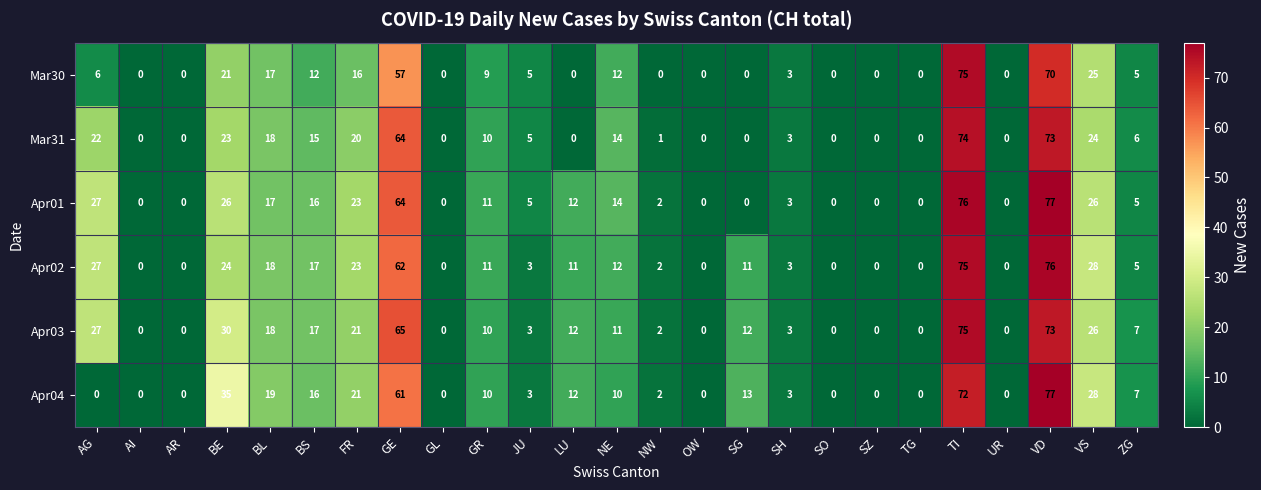

At which category is the sum across all series the highest?

TI